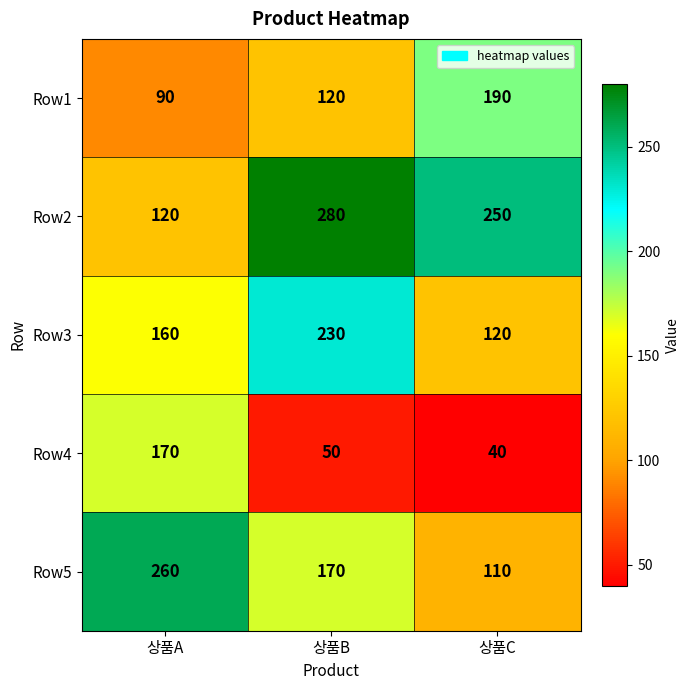

What is the total value across all series at 상품A?

800